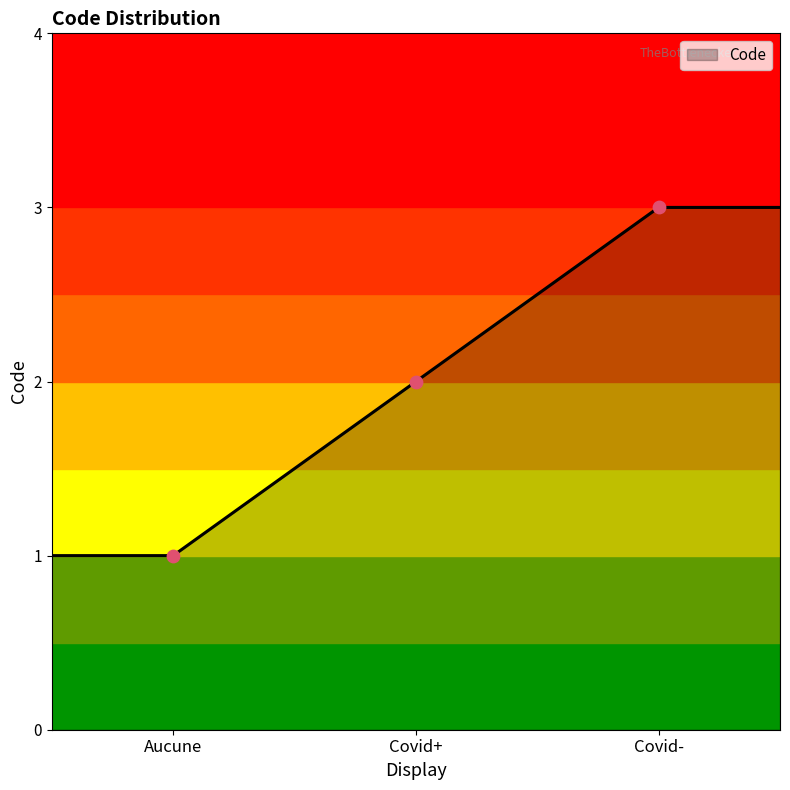

What is the greatest value displayed?

3